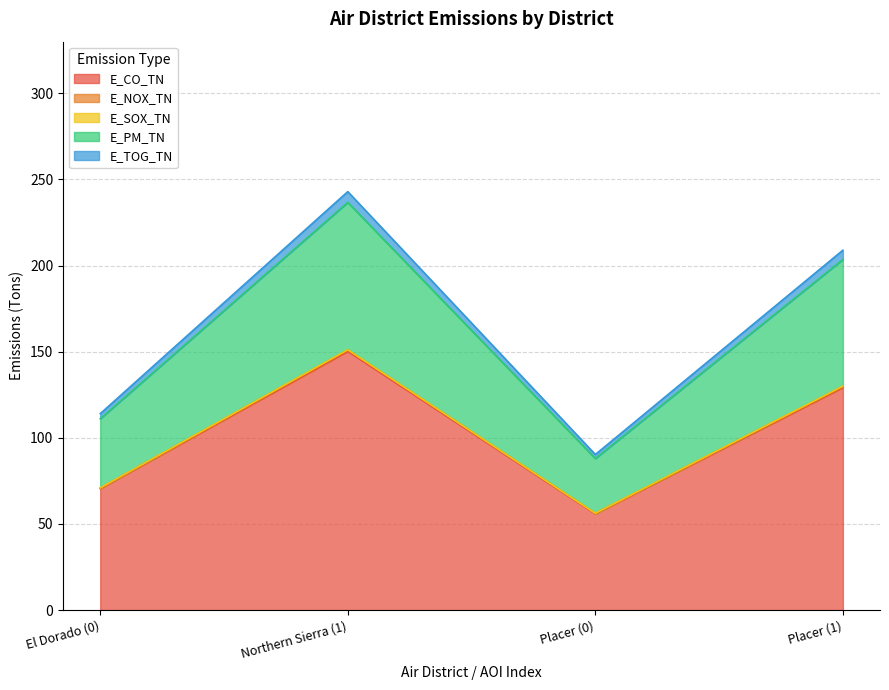

How many series are shown in this chart?

5